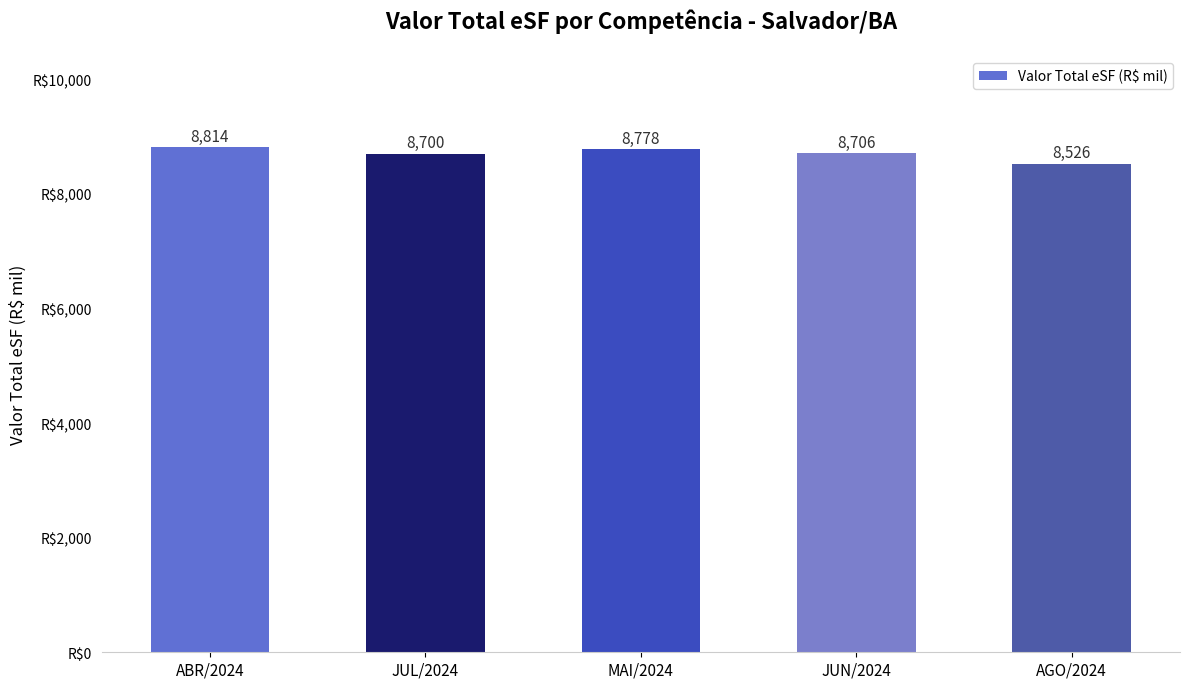

Count the number of data series in this chart.

1